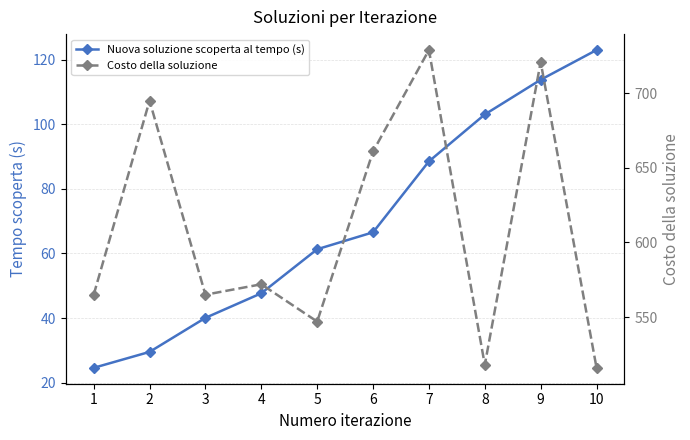

Is it true that Nuova soluzione scoperta al tempo (s) equals 54.7 at 8?

False